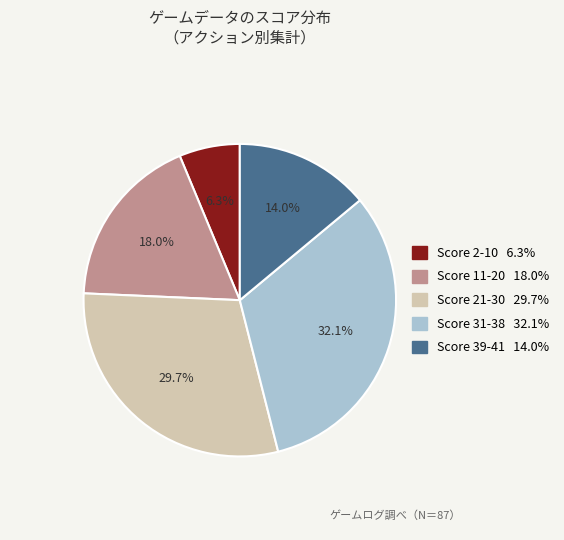

Is there any slice that represents more than half of the pie?

No